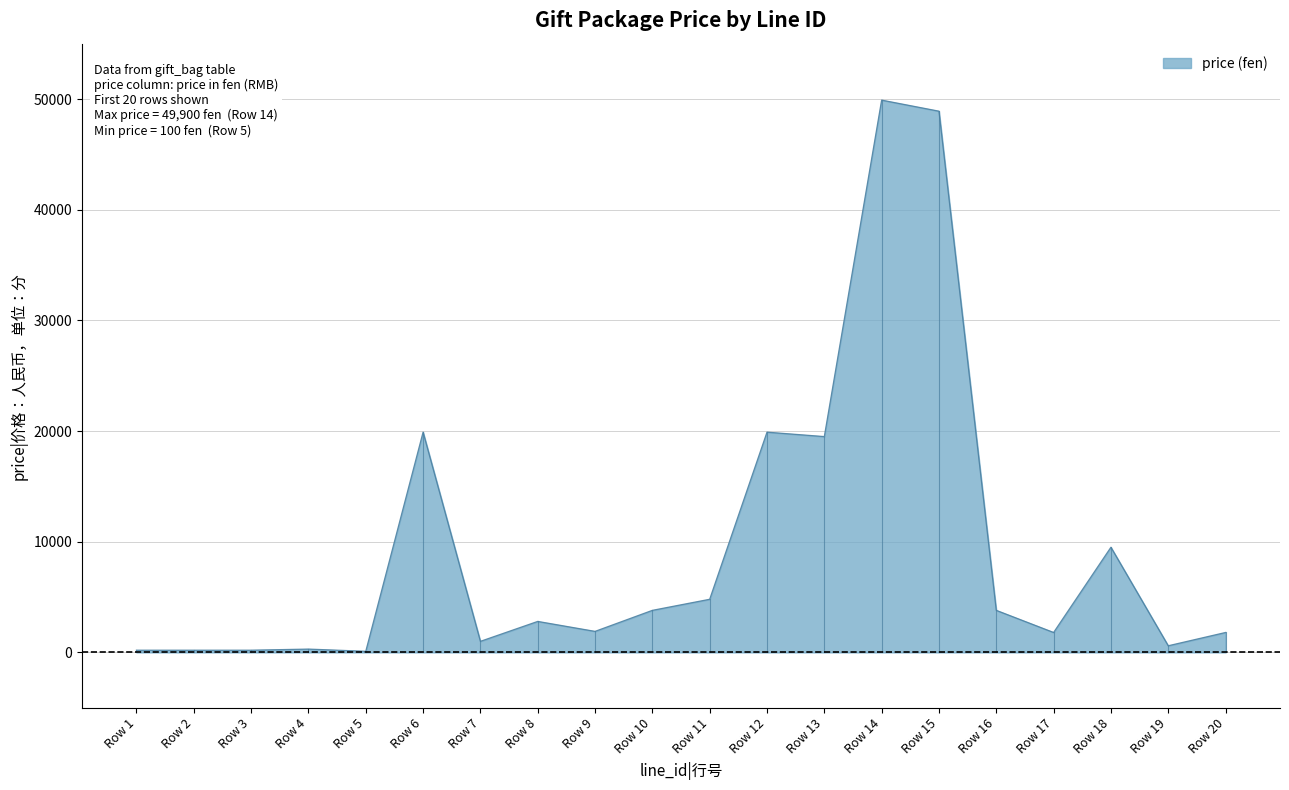

What is the minimum value shown in the chart?

100